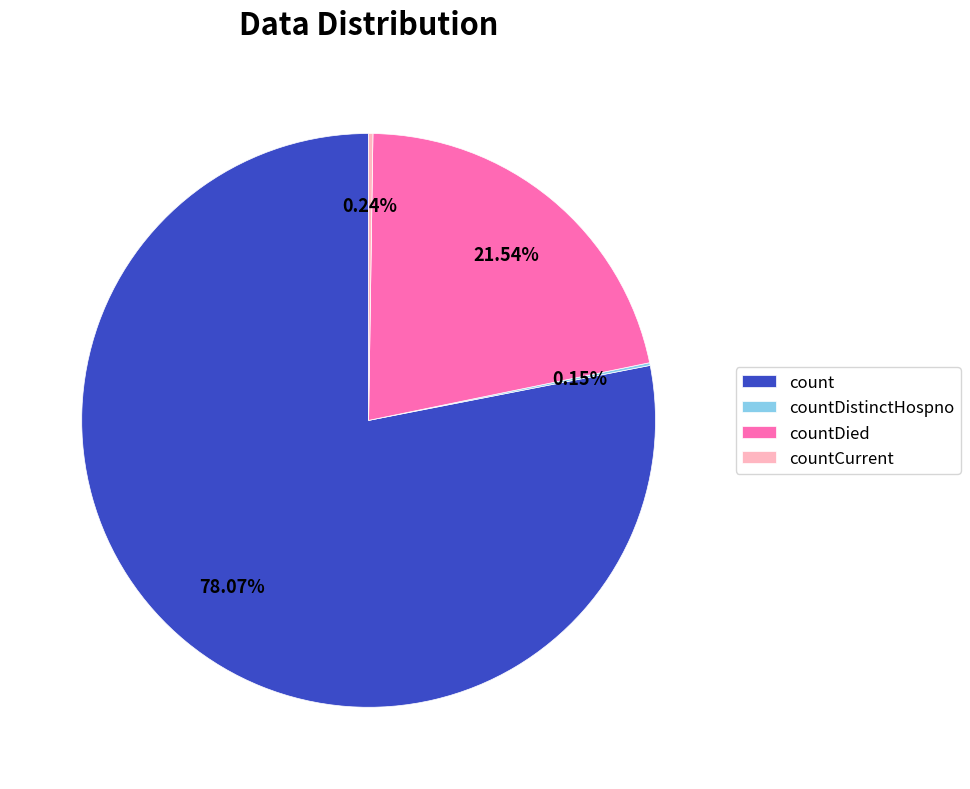

Is there a majority slice in this chart?

Yes